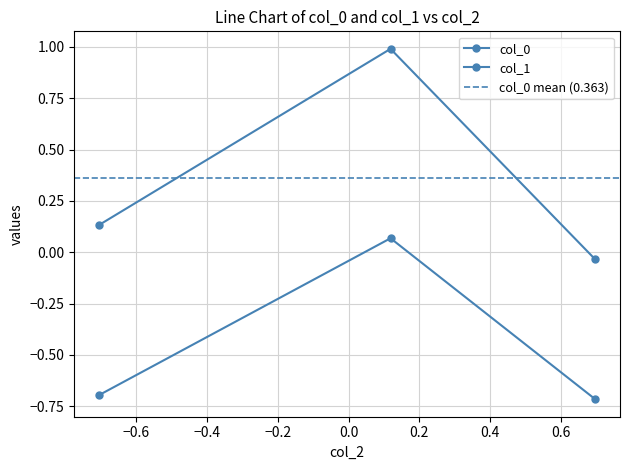

How many negative values does the col_0 series have?

1